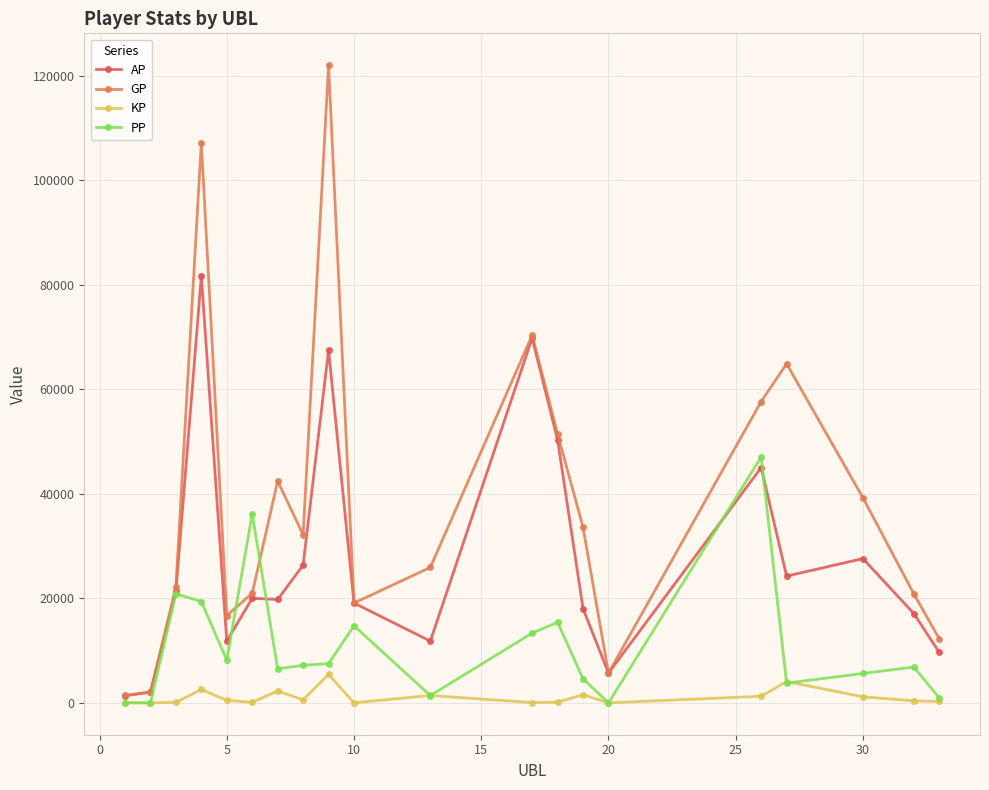

Which series has the largest range (max minus min)?

GP